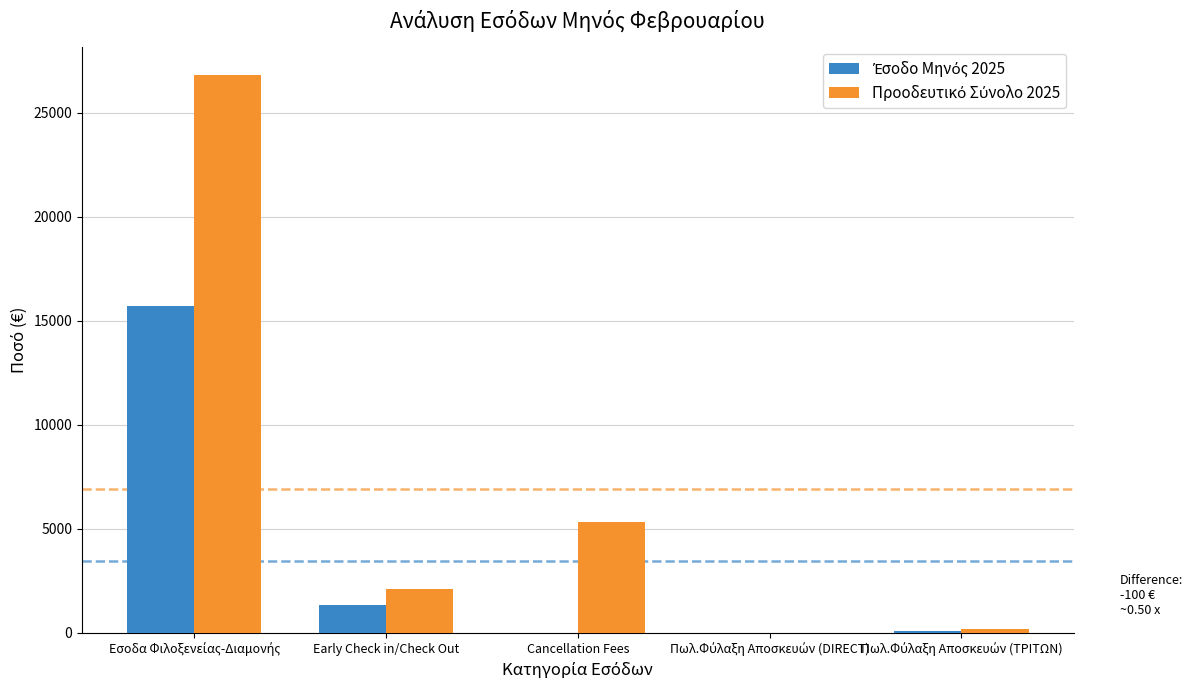

What is the maximum value for Προοδευτικό Σύνολο 2025?

26816.4